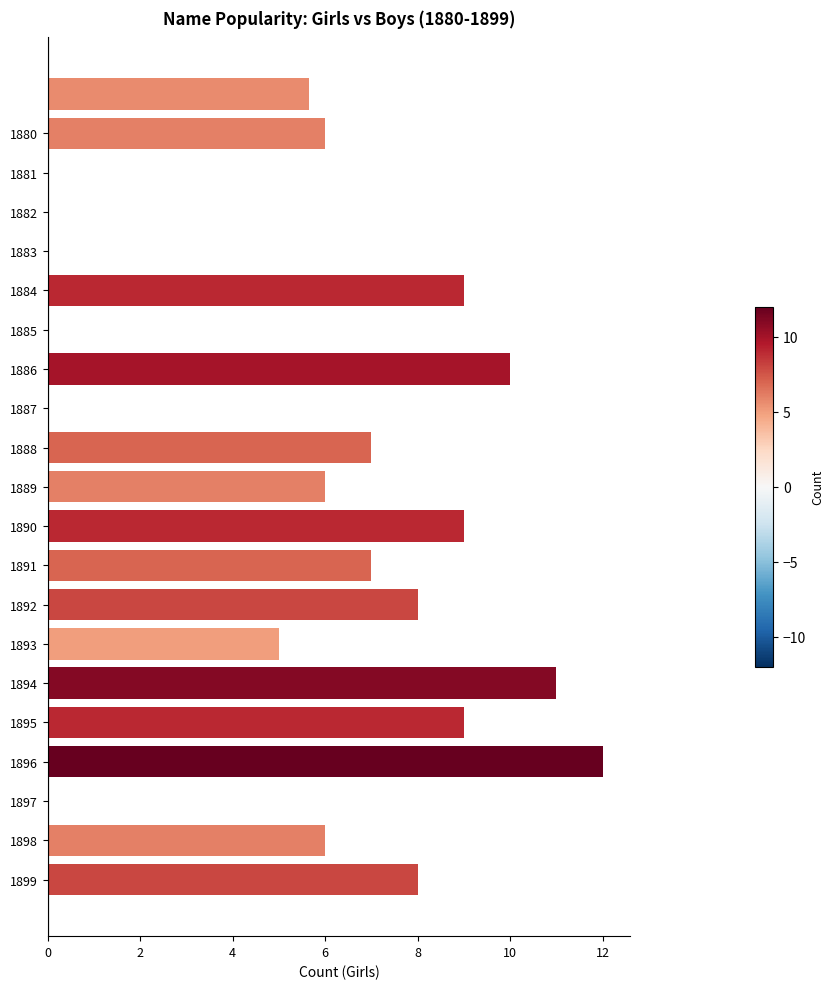

The value of Girls at 1896 is 8. True or false?

False